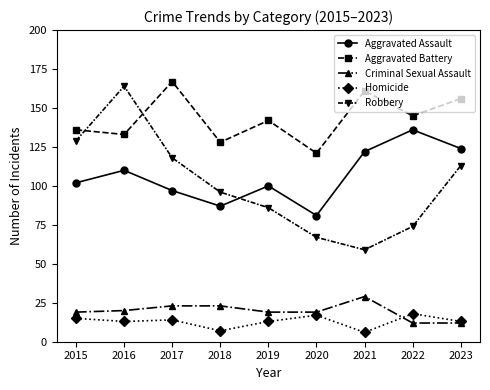

What is the sum of the Criminal Sexual Assault values at 2015 and 2022?

31